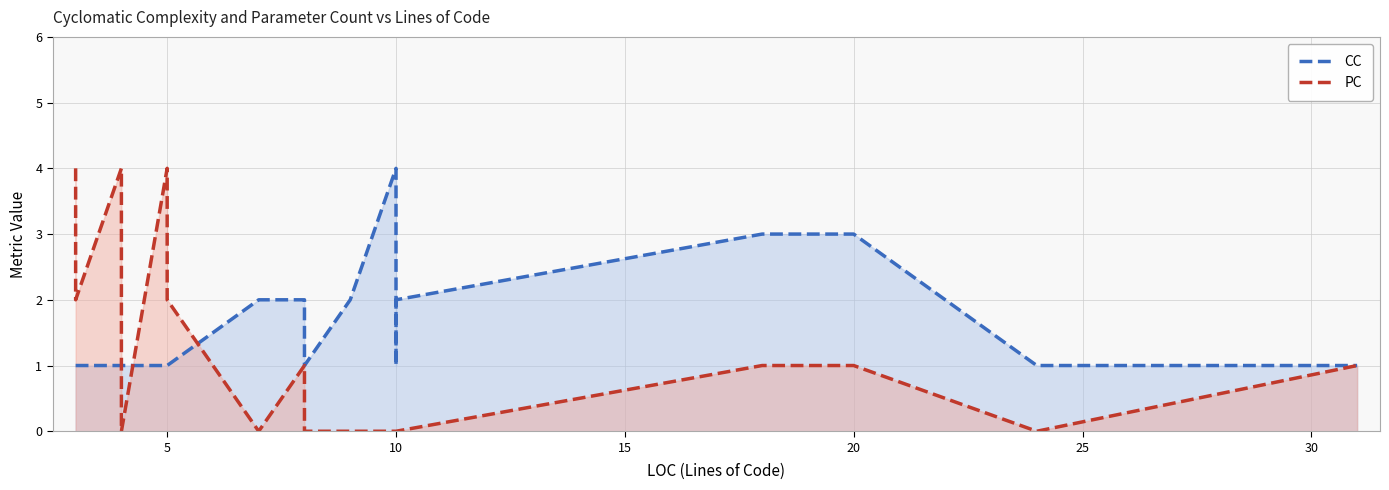

Which series has the widest spread of values?

PC